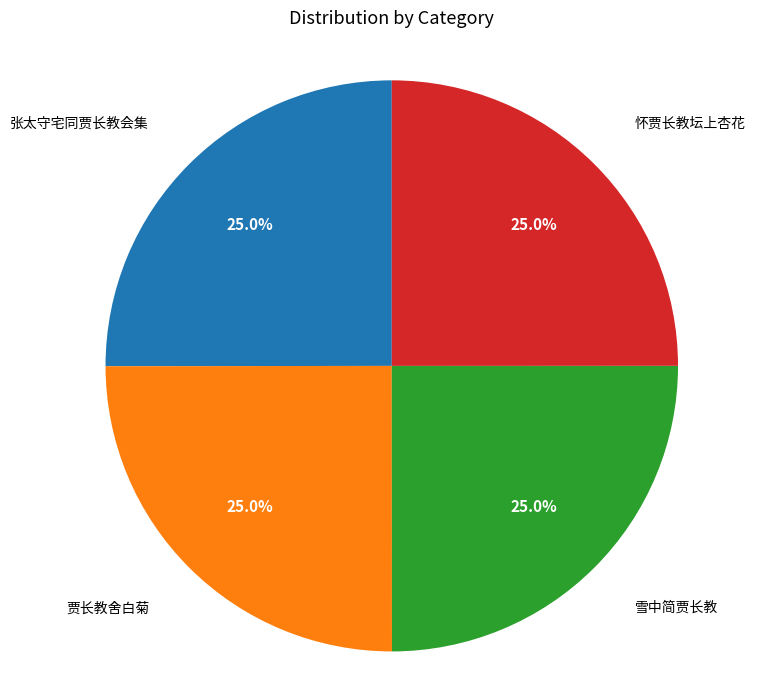

Is there any slice that represents more than half of the pie?

No